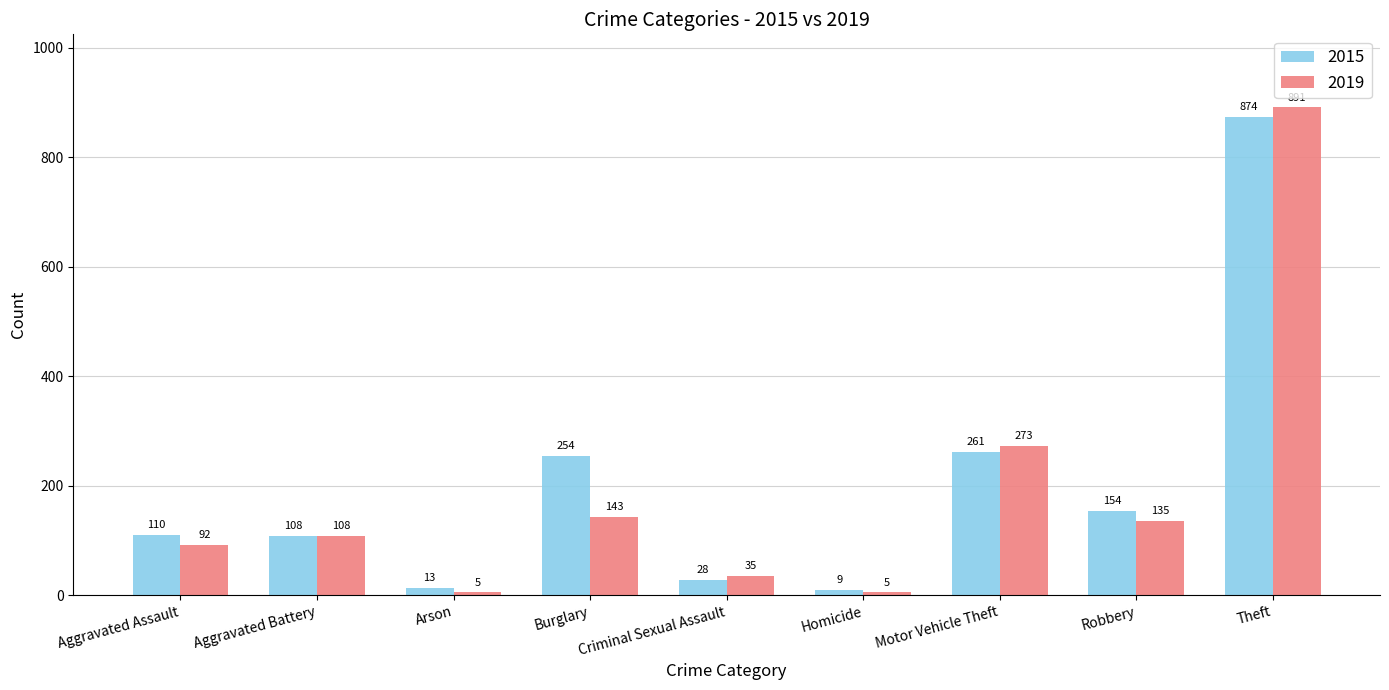

What value does the 2019 series have at Criminal Sexual Assault, to the nearest 50?

50